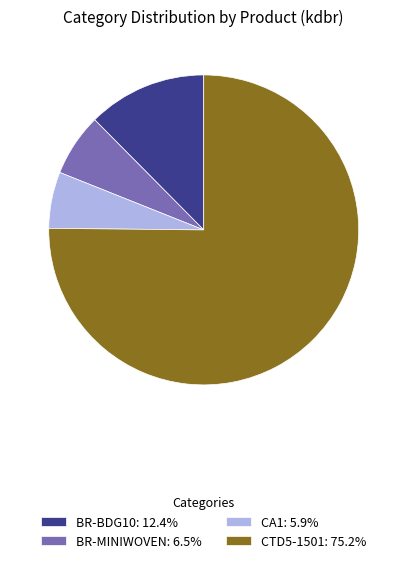

Does CTD5-1501: 75.2% account for over 50% of the chart?

Yes